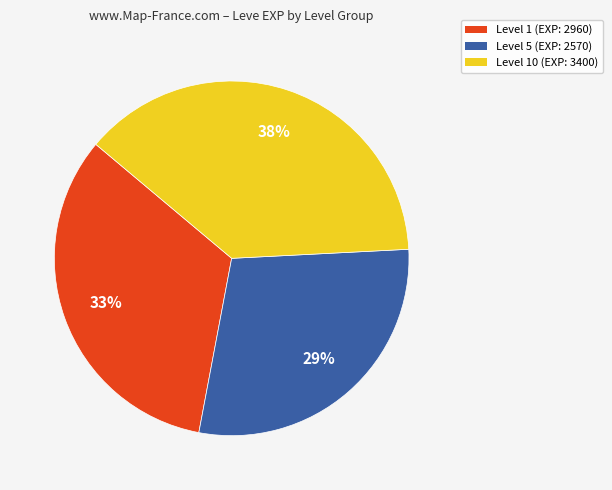

To the nearest percent, what is the average slice percentage?

33%